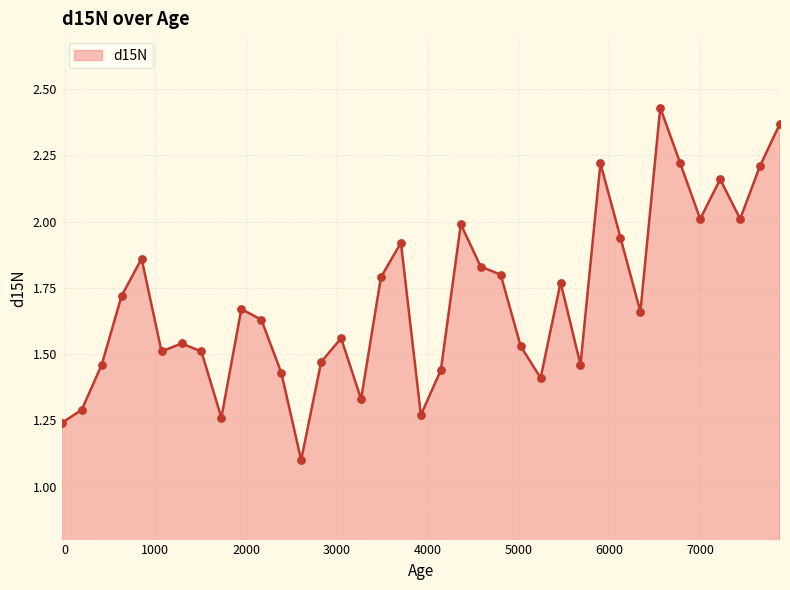

What is the minimum value shown in the chart?

1.1